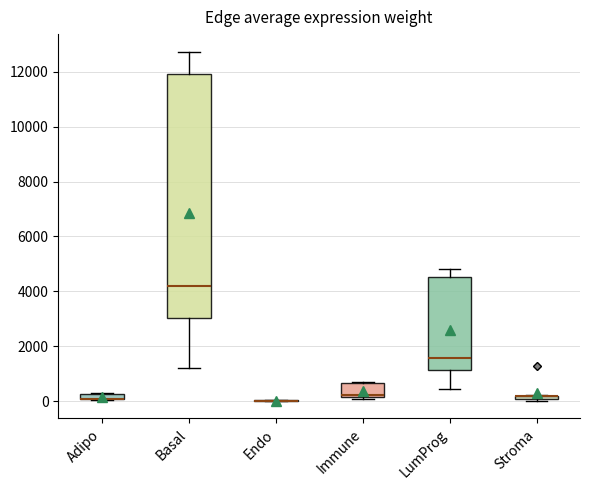

Which box is the tallest, from its lower edge to its upper edge?

Basal